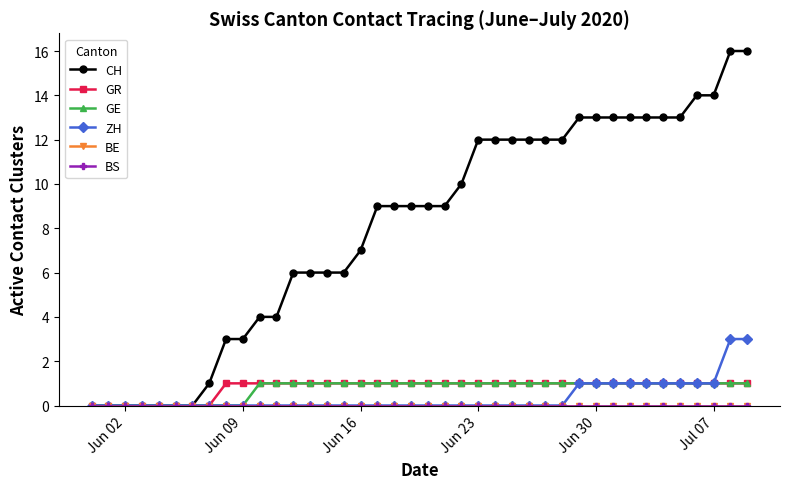

How many lines are shown in the chart?

6